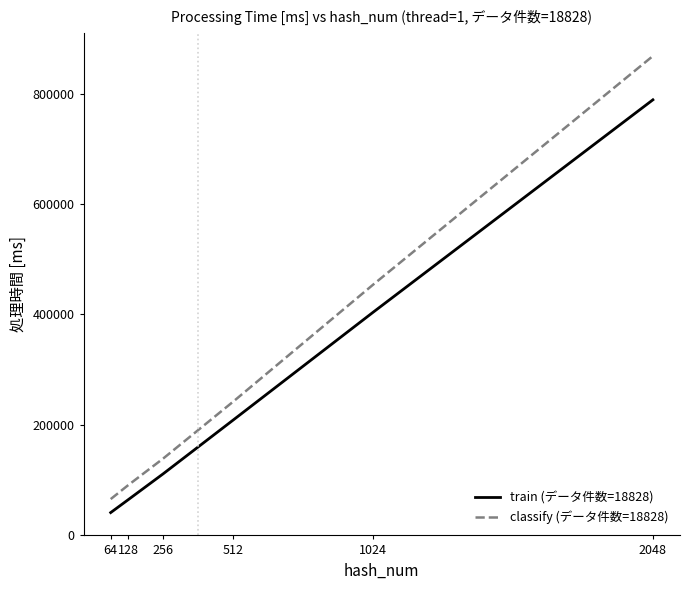

What is the difference between the second highest and minimum values in the train (データ件数=18828) series?

363338.7